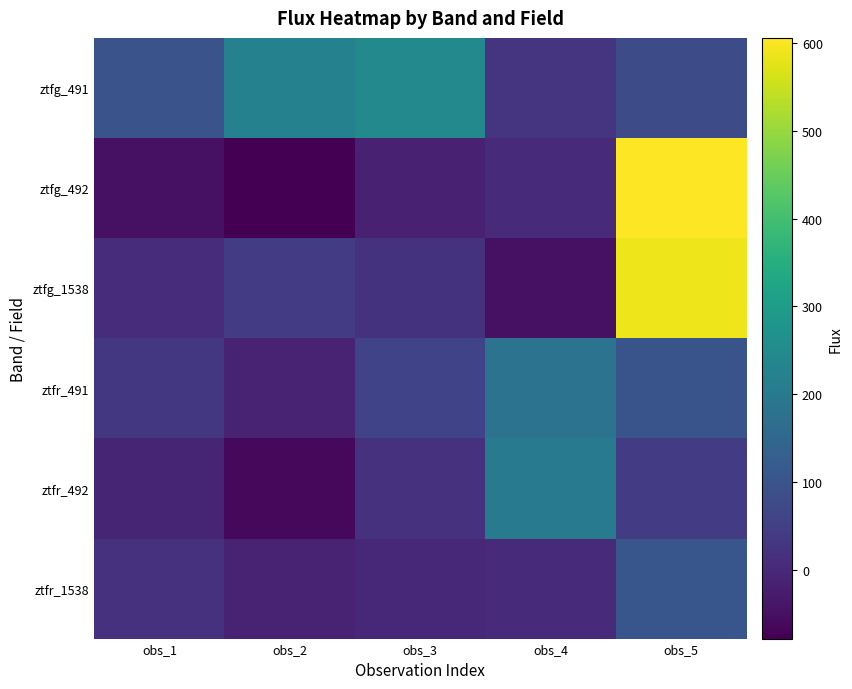

What is the minimum value shown in the chart?

-78.1